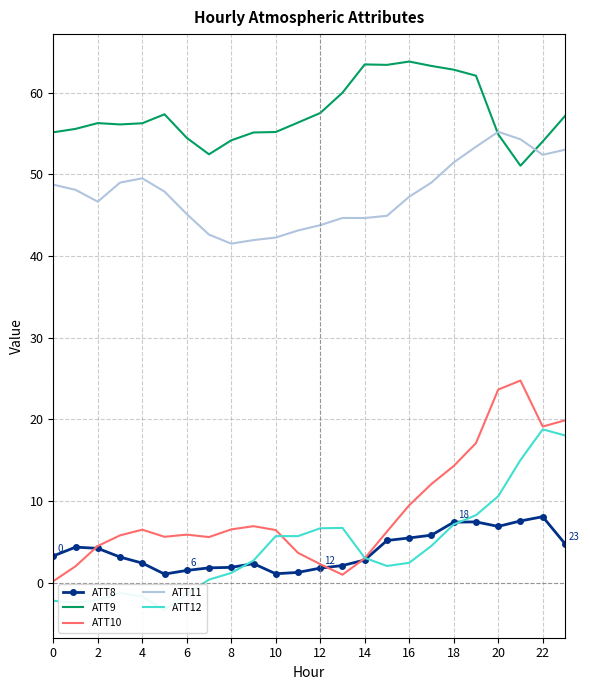

True or false: ATT8 and ATT9 intersect in this chart.

False